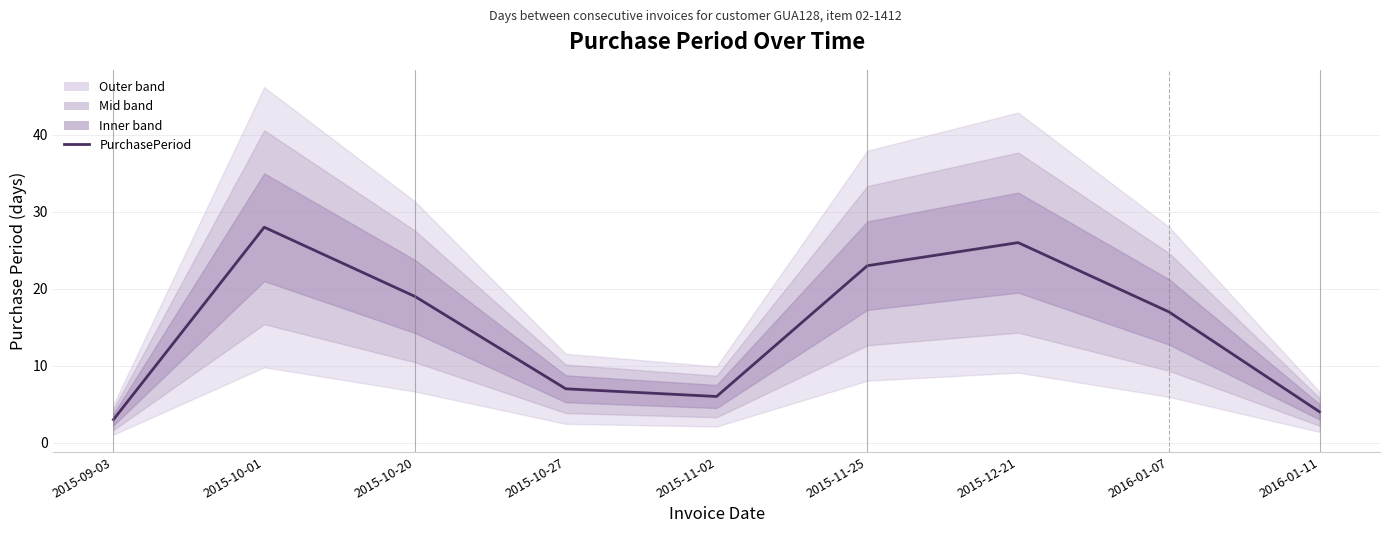

What is the maximum value shown in the chart?

28